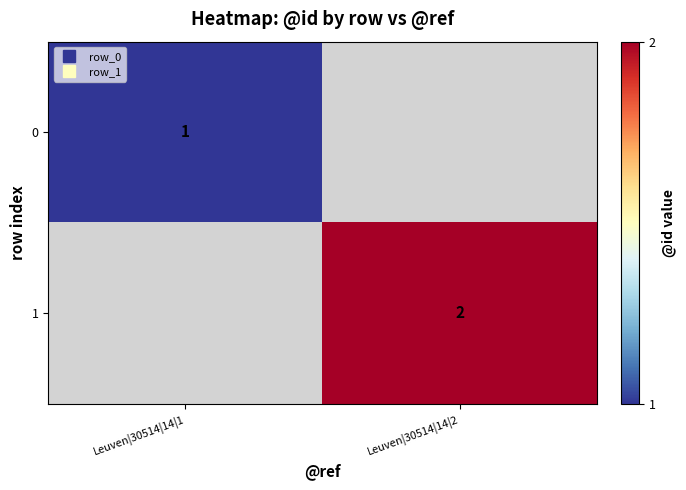

How many positive values does the 0 series have?

1